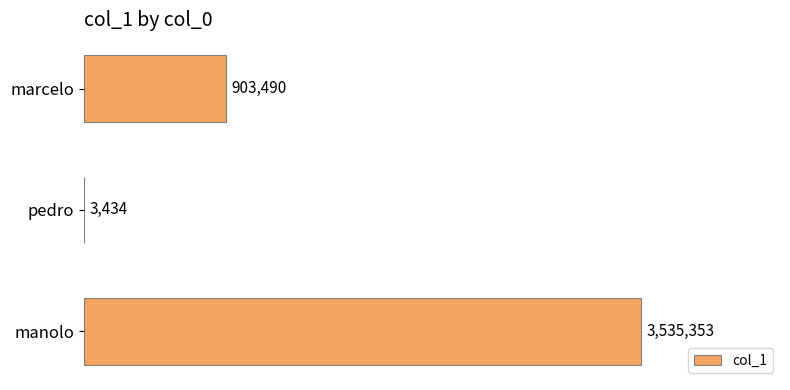

Which category has the highest value across all series?

manolo